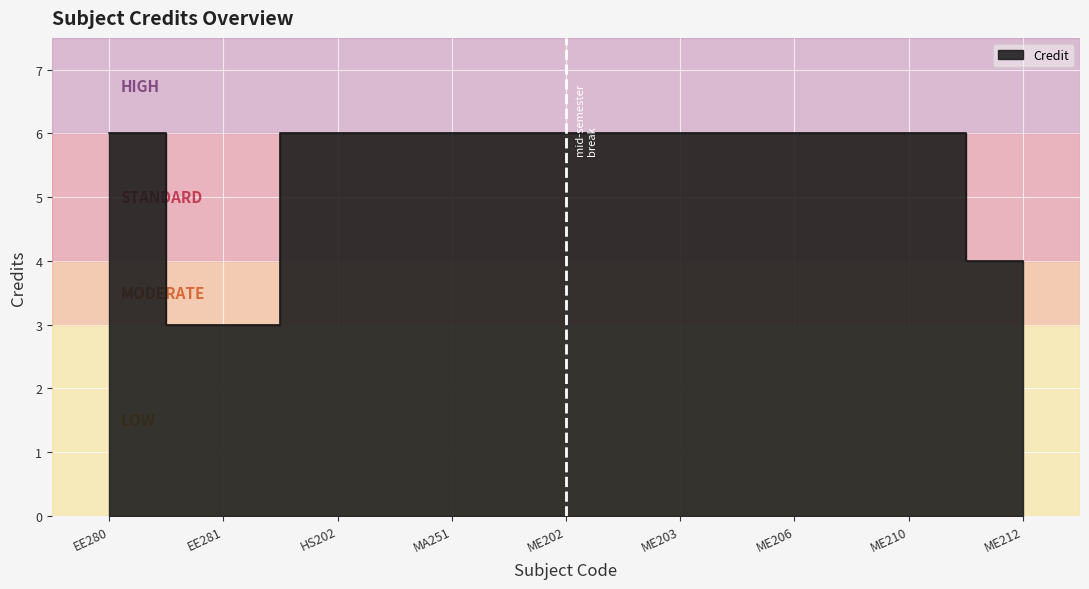

How many values are below 6?

2